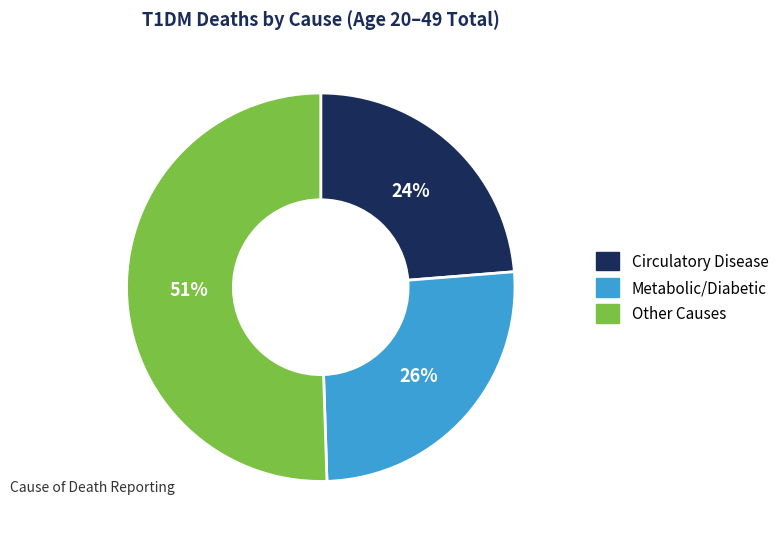

Is the sum of Metabolic/Diabetic and Other Causes greater than half?

Yes